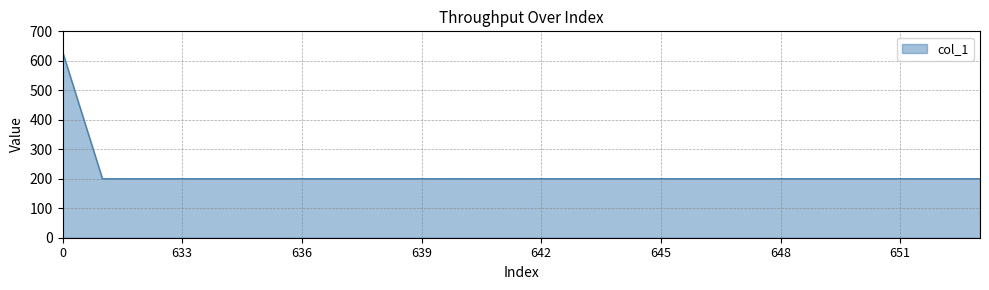

What is the maximum value shown in the chart?

631